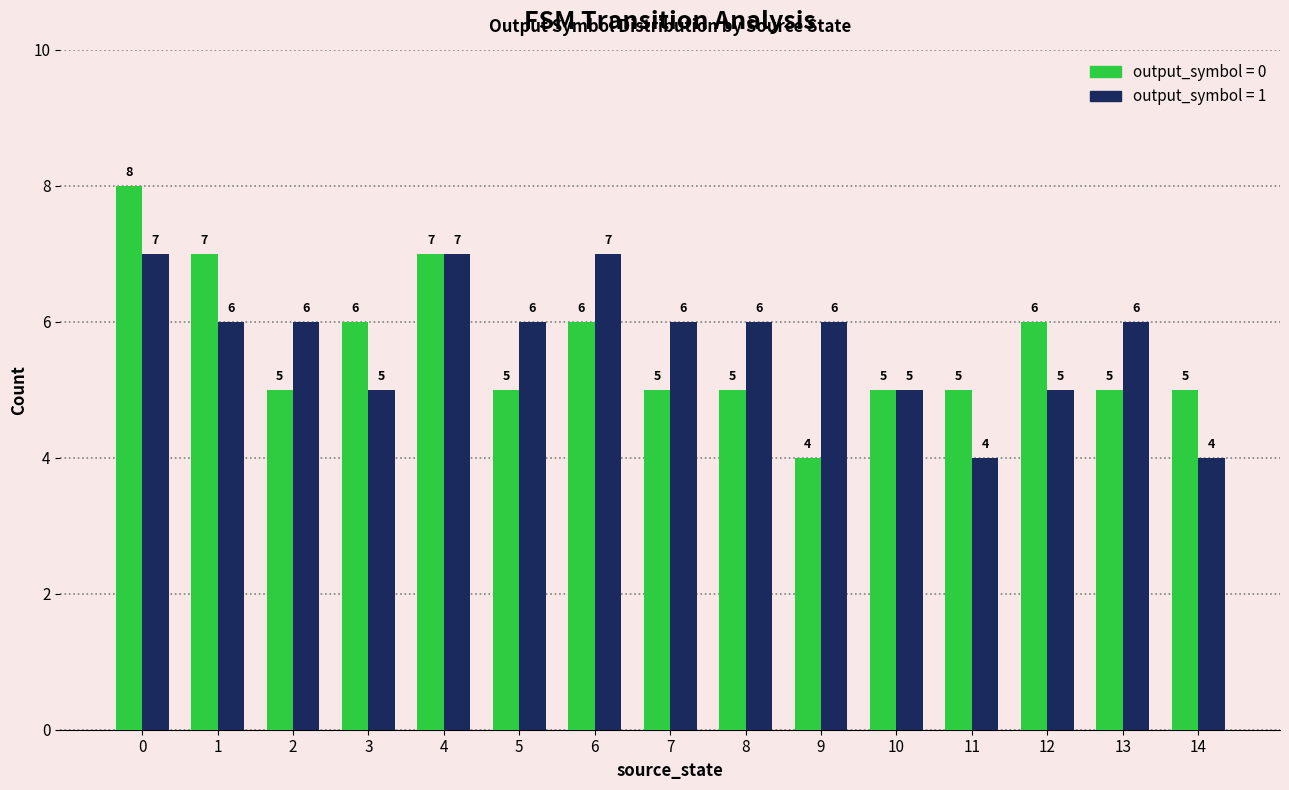

What is the maximum value shown in the chart?

8